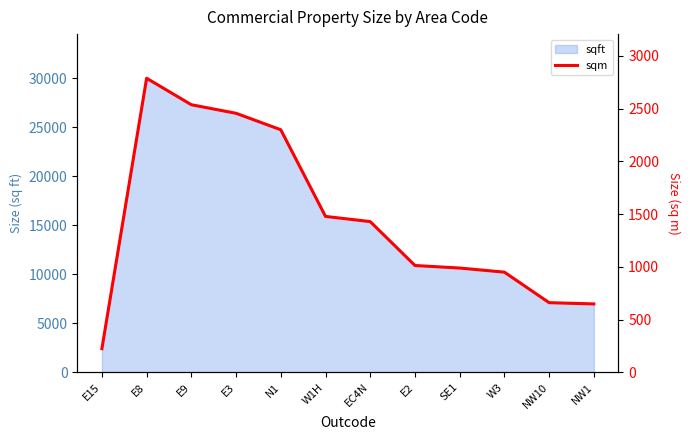

What is the label of the 4th point from the left?

E3